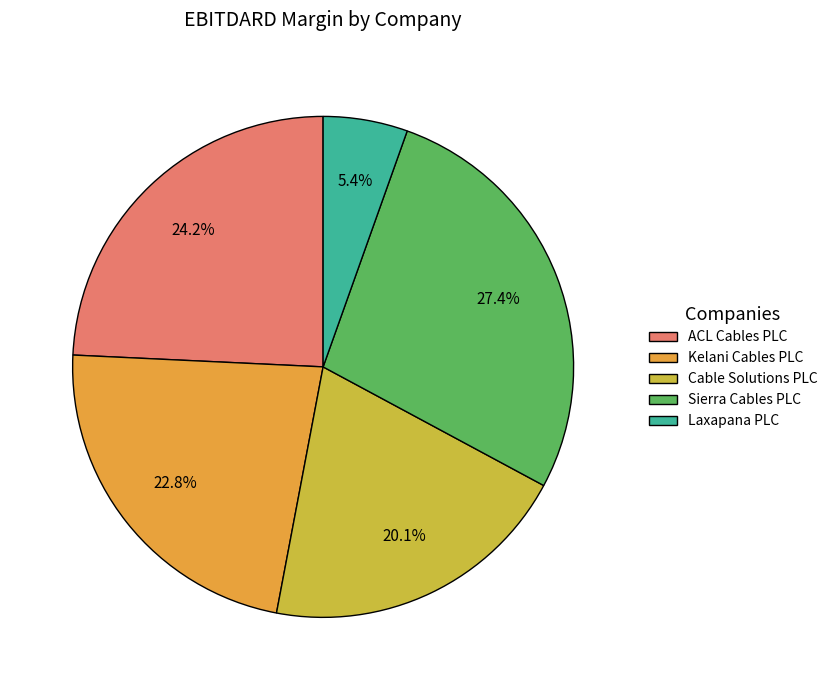

Is there any slice that represents more than half of the pie?

No